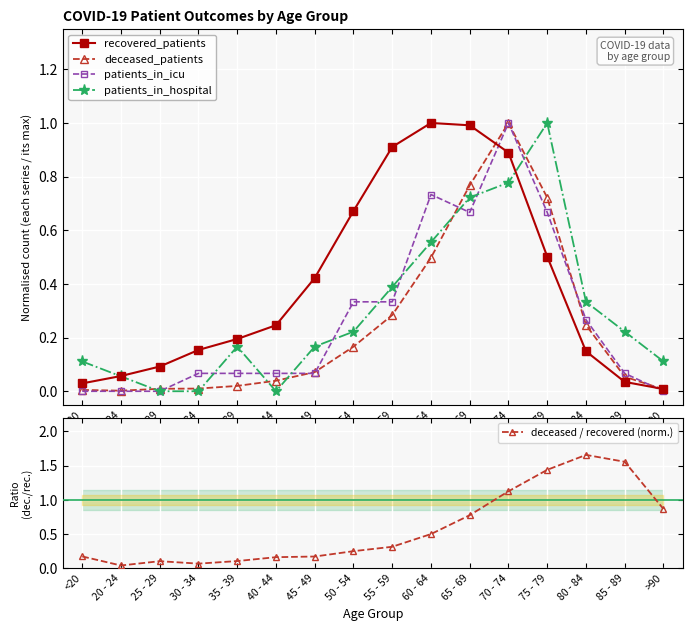

Is this an area chart (filled region under the line)?

No